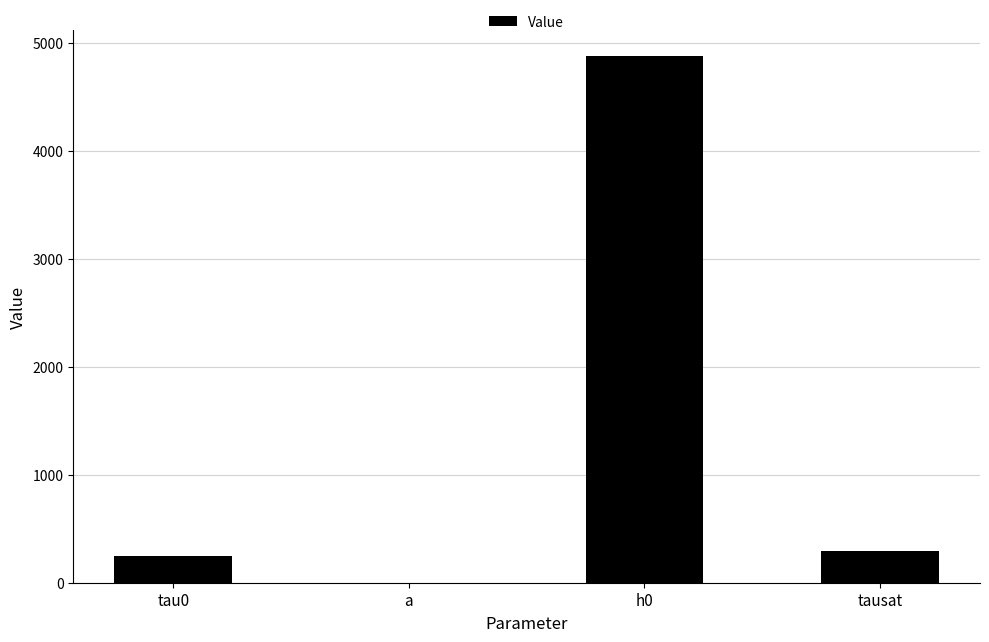

Reading left to right, what are all the values shown in this chart?

tau0=250.0	a=1.1	h0=4875.0	tausat=295.0